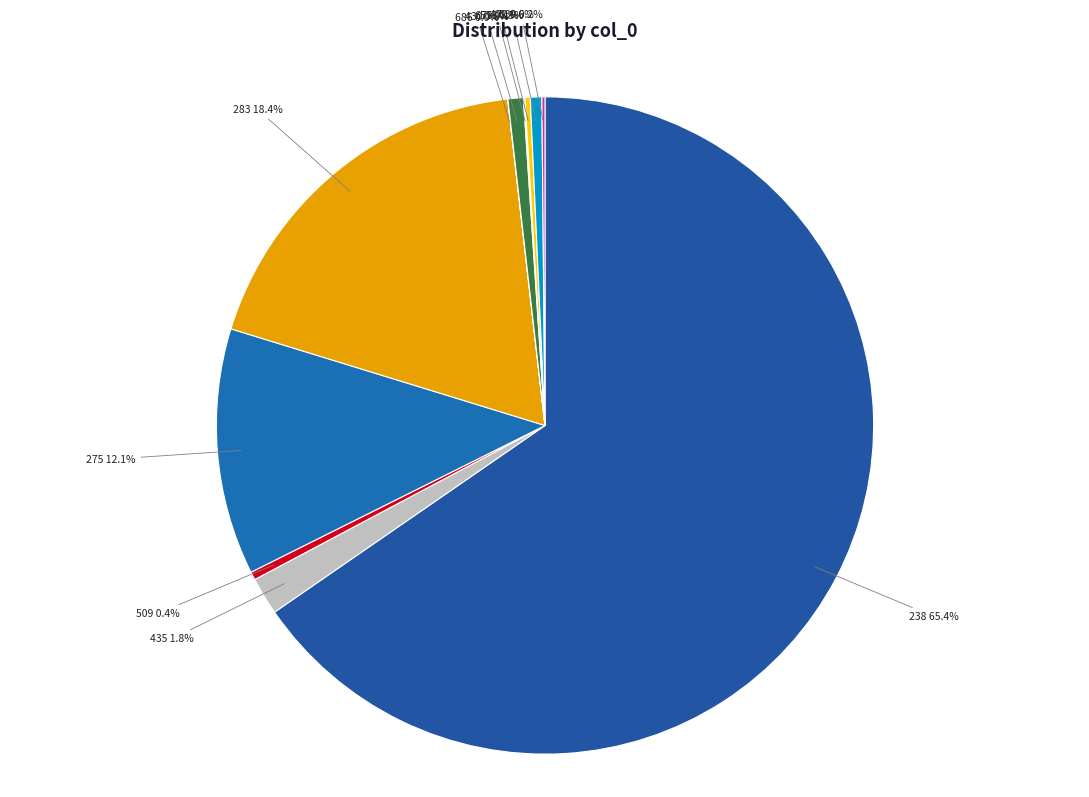

What is the largest slice in the pie chart?

238